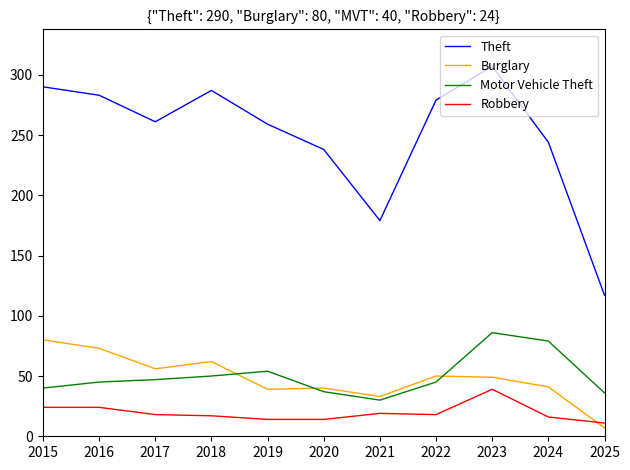

What is the difference between the highest and lowest values at 2018?

270